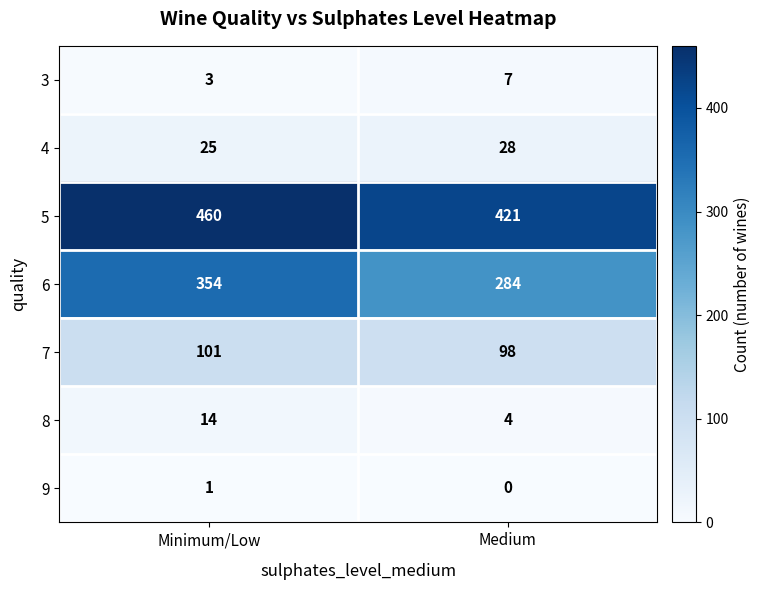

What is the difference between the maximum and minimum values in the 7 series?

3